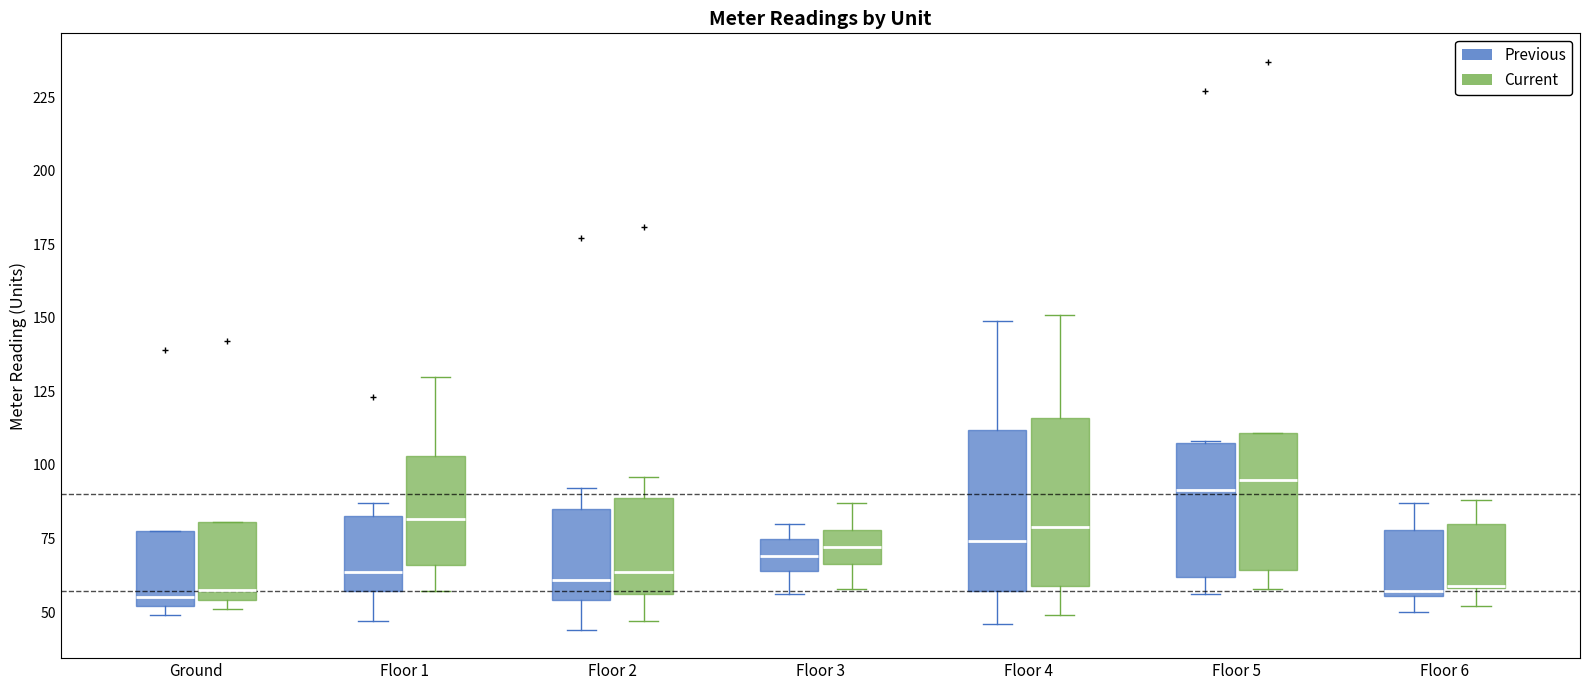

Reading left to right, read every box against the y-axis: the position of its median line, the range the box covers, and the ends of its whiskers. The values are not printed on the chart, so give them approximately, as read against the axis.

Ground (Previous): median 55, box 50 to 80, whiskers 50 (just below the box's lower edge) to 80
Ground (Current): median 60, box 55 to 80, whiskers 50 to 80
Floor 1 (Previous): median 65, box 55 to 85, whiskers 45 to 85 (just above the box's upper edge)
Floor 1 (Current): median 80, box 65 to 105, whiskers 55 to 130
Floor 2 (Previous): median 60, box 55 to 85, whiskers 45 to 90
Floor 2 (Current): median 65, box 55 to 90, whiskers 45 to 95
Floor 3 (Previous): median 70, box 65 to 75, whiskers 55 to 80
Floor 3 (Current): median 70, box 65 to 80, whiskers 60 to 85
Floor 4 (Previous): median 75, box 55 to 110, whiskers 45 to 150
Floor 4 (Current): median 80, box 60 to 115, whiskers 50 to 150
Floor 5 (Previous): median 90, box 60 to 110, whiskers 55 to 110
Floor 5 (Current): median 95, box 65 to 110, whiskers 60 to 110
Floor 6 (Previous): median 55, box 55 to 80, whiskers 50 to 85
Floor 6 (Current): median 60 (drawn on the box's lower edge), box 60 to 80, whiskers 50 to 90